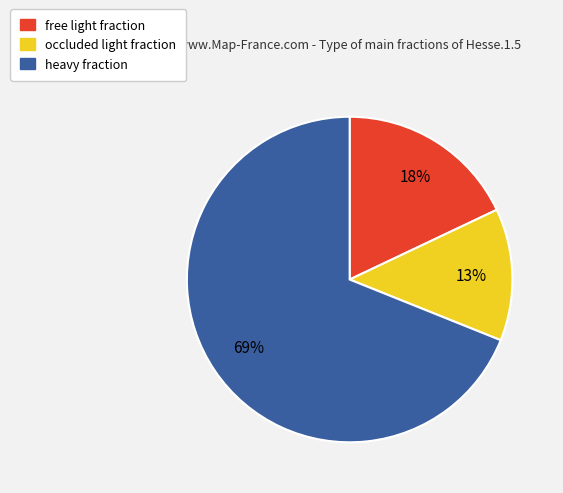

How many slices are in this pie chart?

3